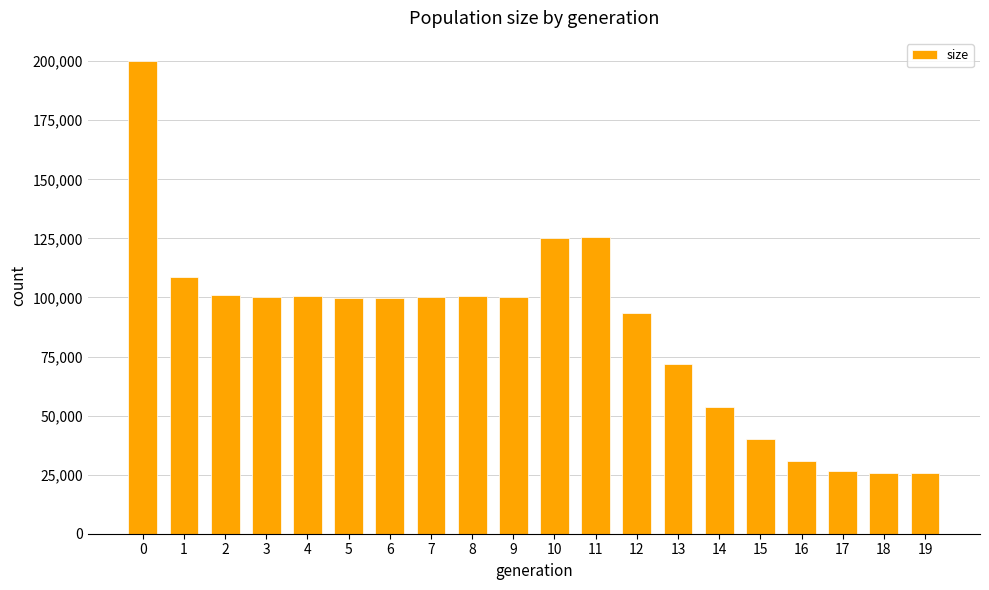

True or false: the data shows 99942 at 5.

True